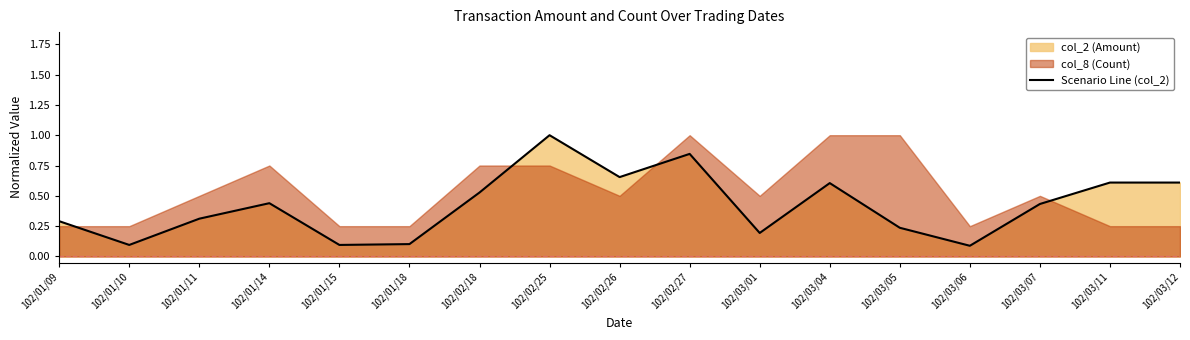

What is the smallest value displayed?

0.1